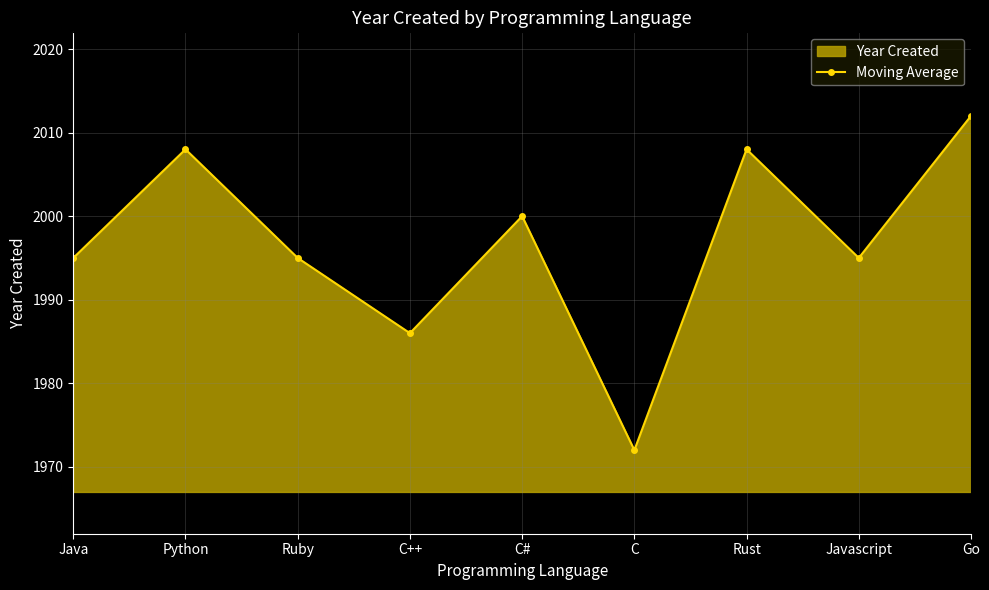

Which has a higher value, Java or C#?

C#